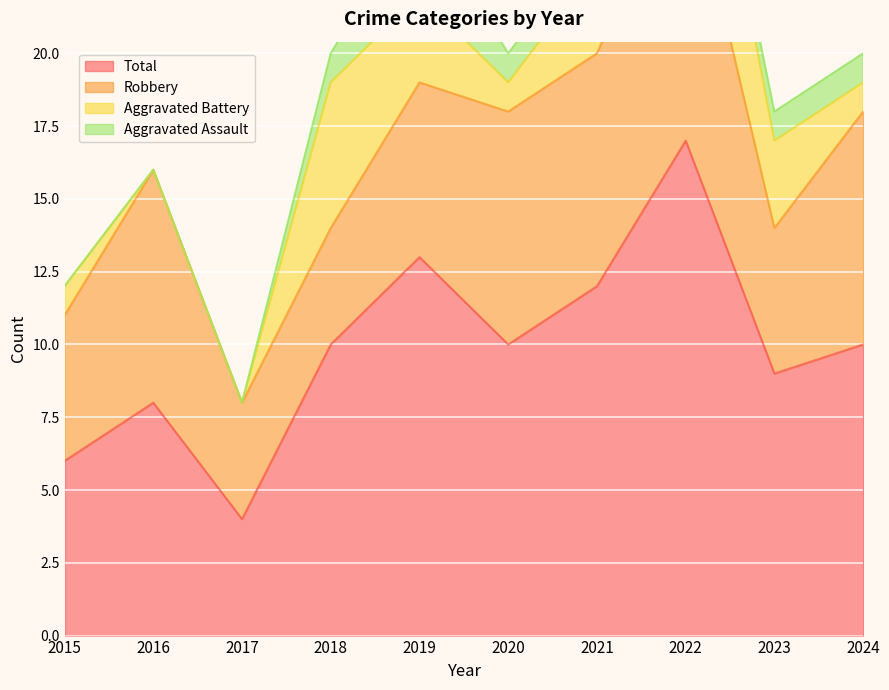

Reading left to right, transcribe all the data shown in this chart.

Robbery: 2015=5	2016=8	2017=4	2018=4	2019=6	2020=8	2021=8	2022=10	2023=5	2024=8
Aggravated Battery: 2015=1	2016=0	2017=0	2018=5	2019=3	2020=1	2021=3	2022=6	2023=3	2024=1
Aggravated Assault: 2015=0	2016=0	2017=0	2018=1	2019=3	2020=1	2021=1	2022=0	2023=1	2024=1
Total: 2015=6	2016=8	2017=4	2018=10	2019=13	2020=10	2021=12	2022=17	2023=9	2024=10